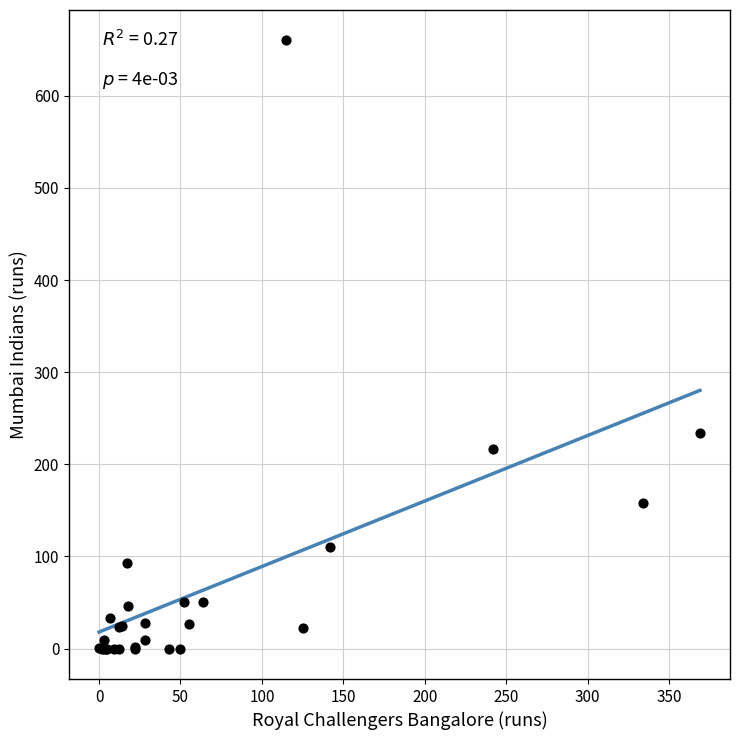

What Y value in the scatter plot is closest to 330?

234